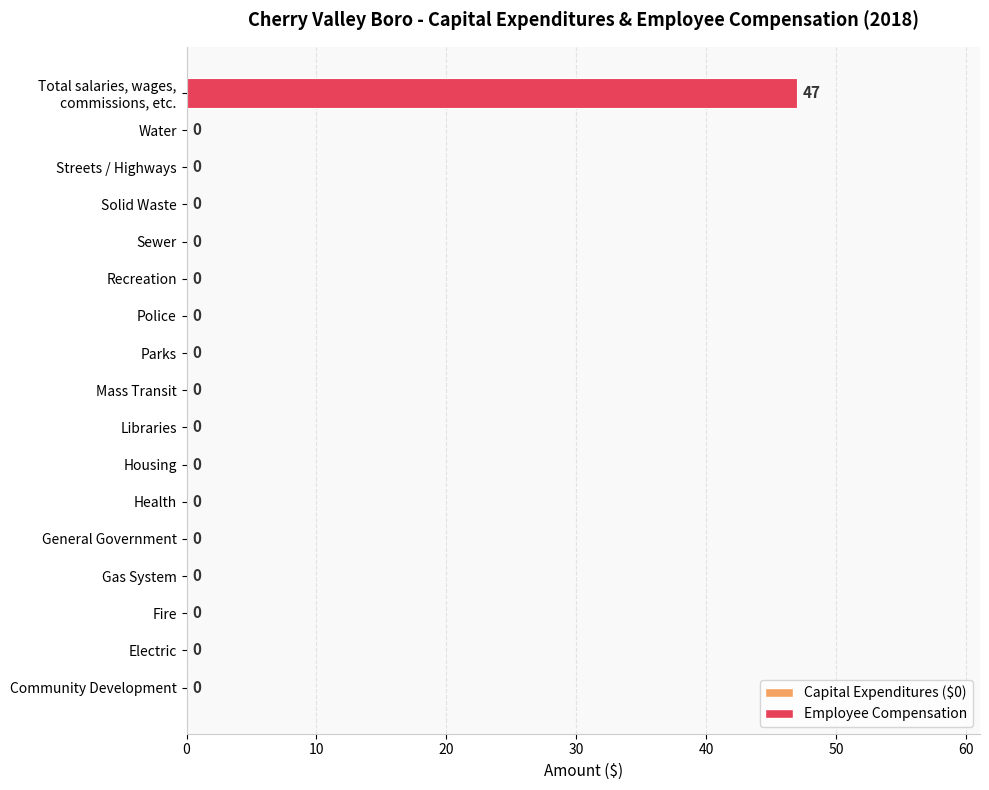

Are the bars horizontal?

Yes